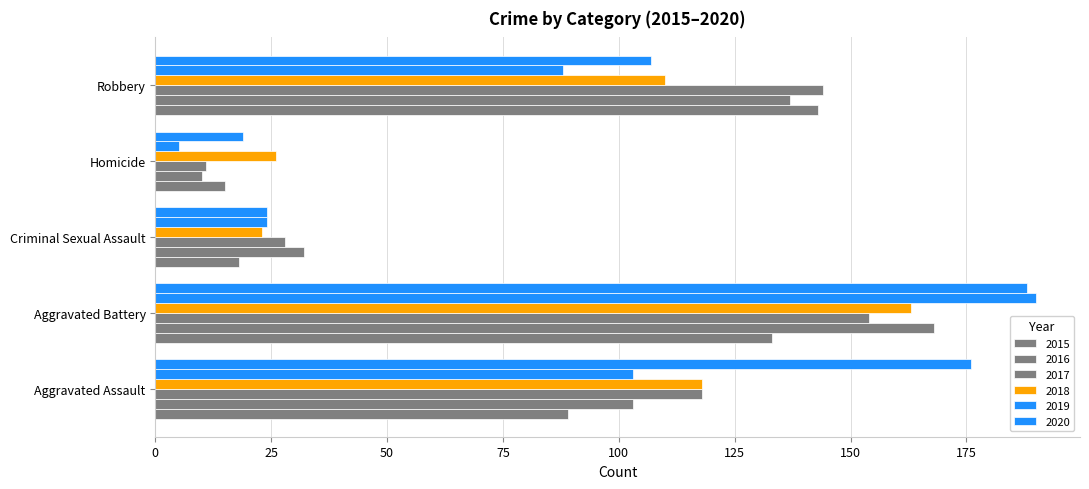

Which has a higher value, Aggravated Assault or Criminal Sexual Assault?

Aggravated Assault